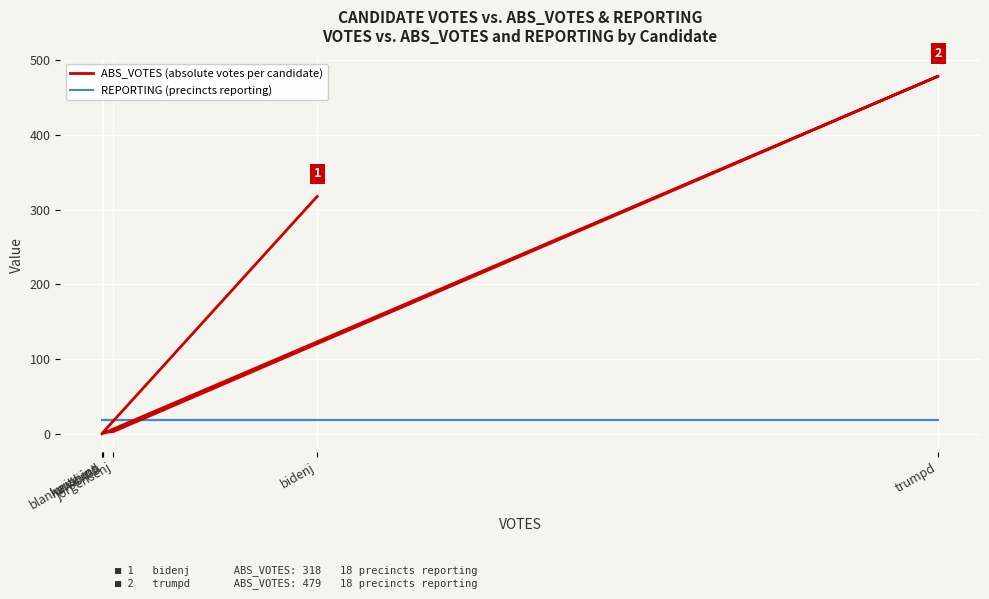

True or false: REPORTING (precincts reporting) has more than 2 interior local peaks.

False